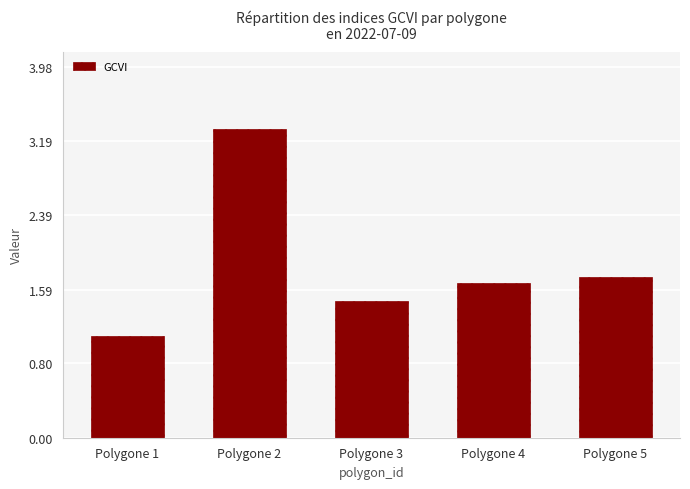

The chart shows a value of 3.3 at Polygone 2. True or false?

True